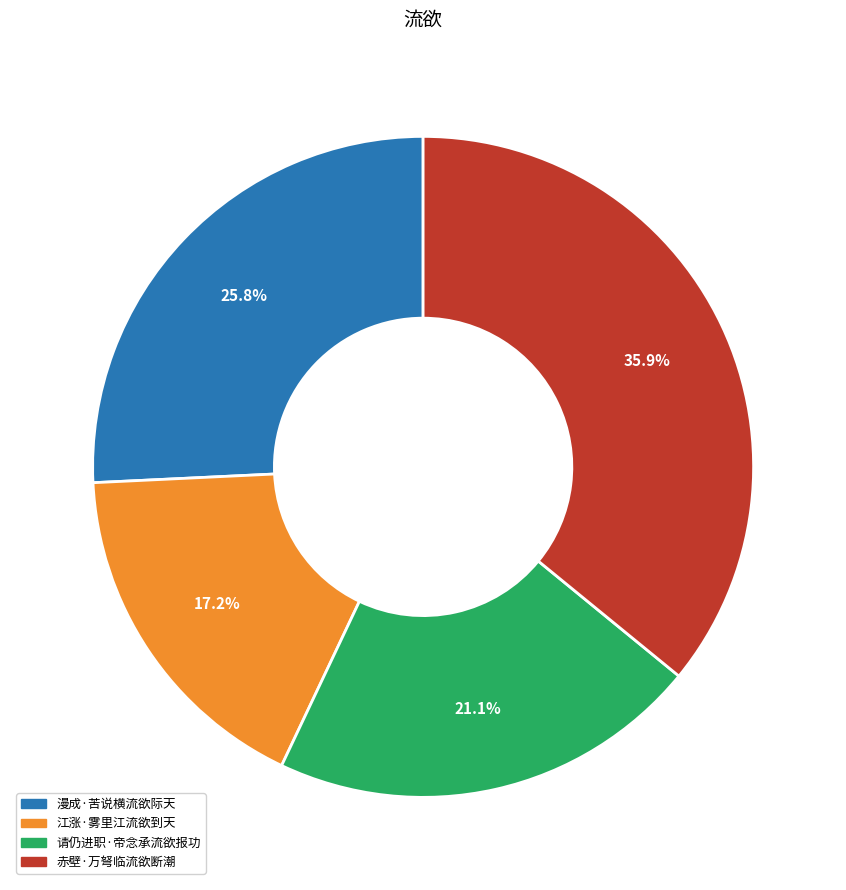

What is the ratio of the value at 赤壁·万弩临流欲断潮 to the value at 请仍进职·帝念承流欲报功?

1.7